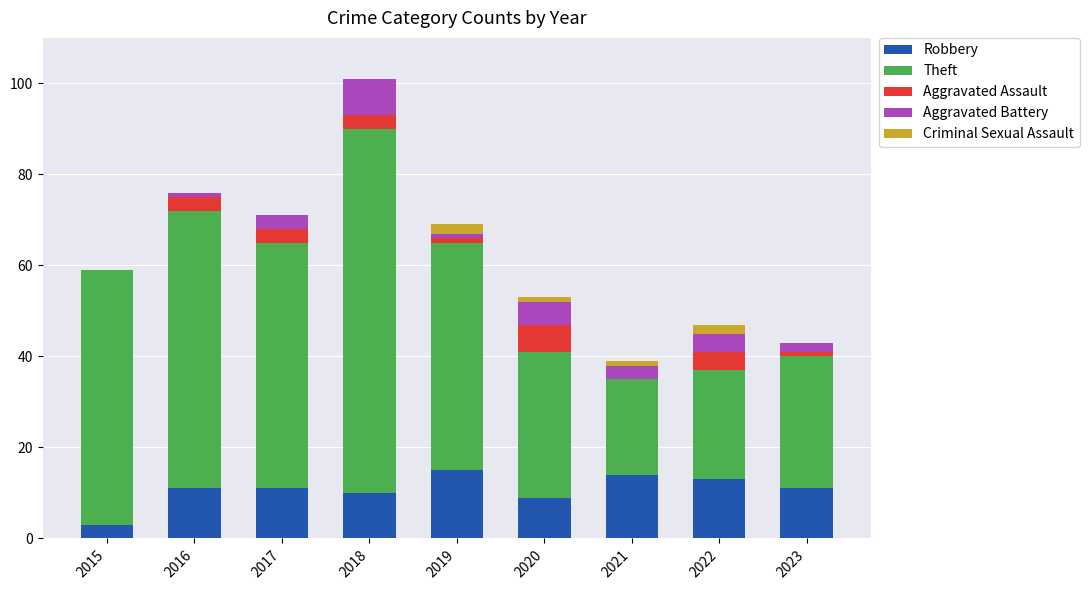

What is the maximum value for Robbery?

15